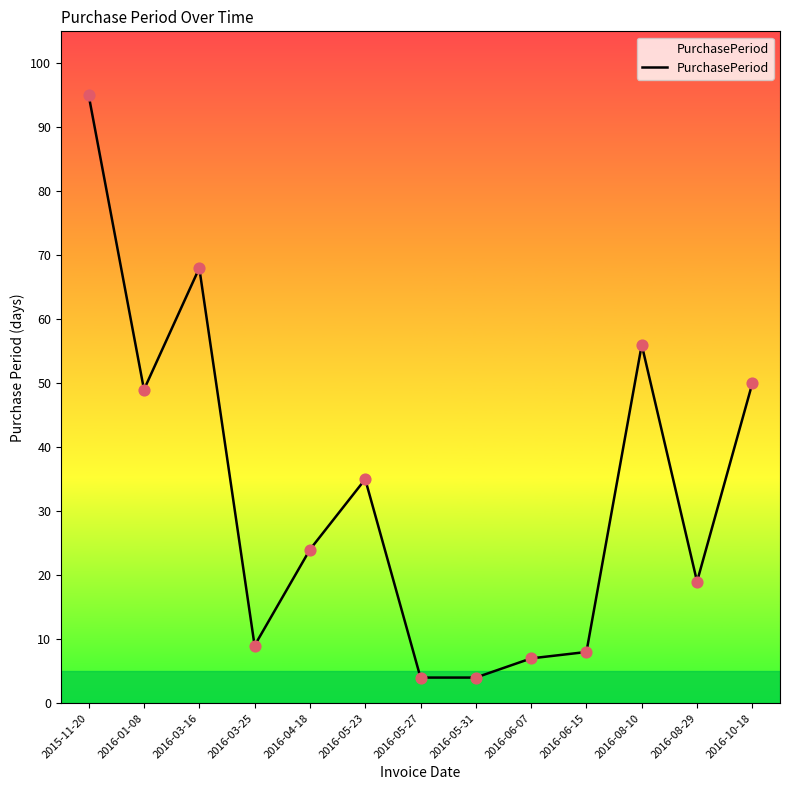

What is the change in value from 2016-04-18 to 2016-08-29?

-5